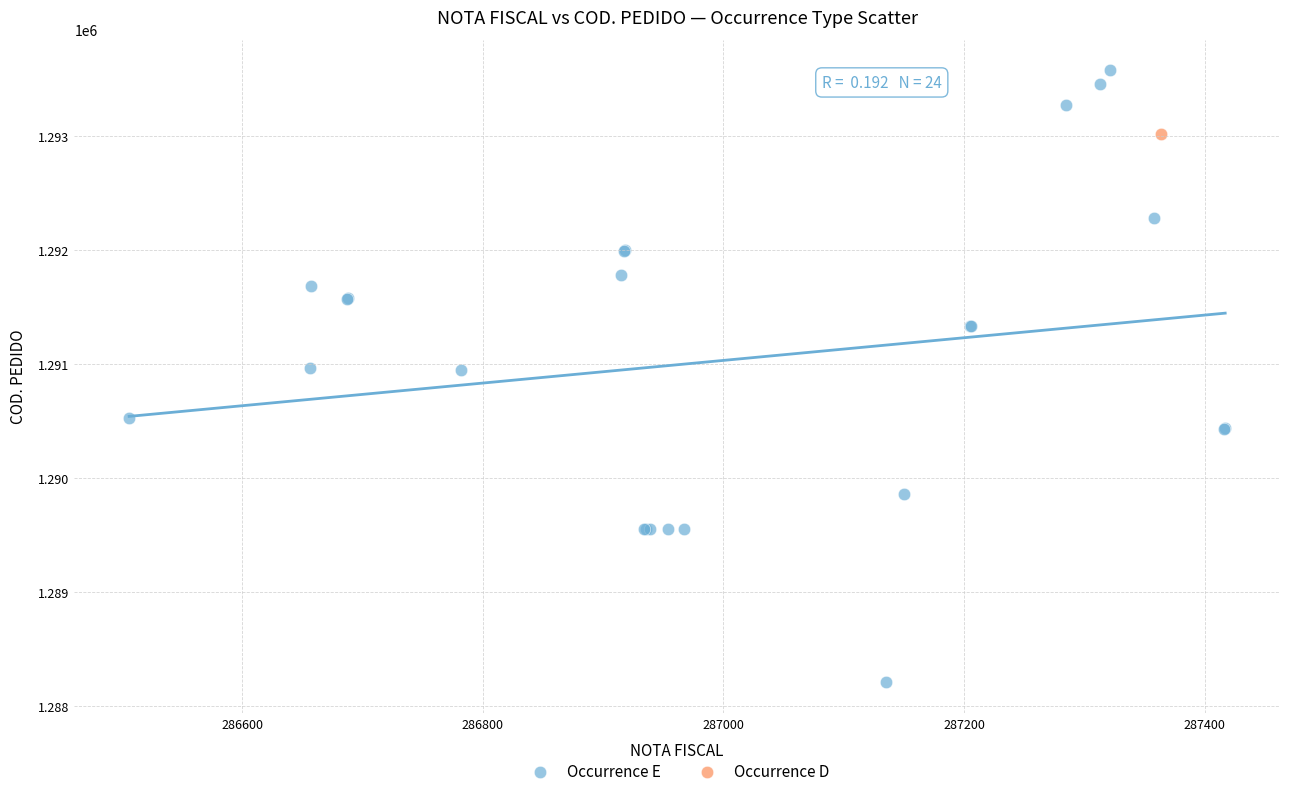

What are all the series names shown in the legend?

Occurrence E, Occurrence D